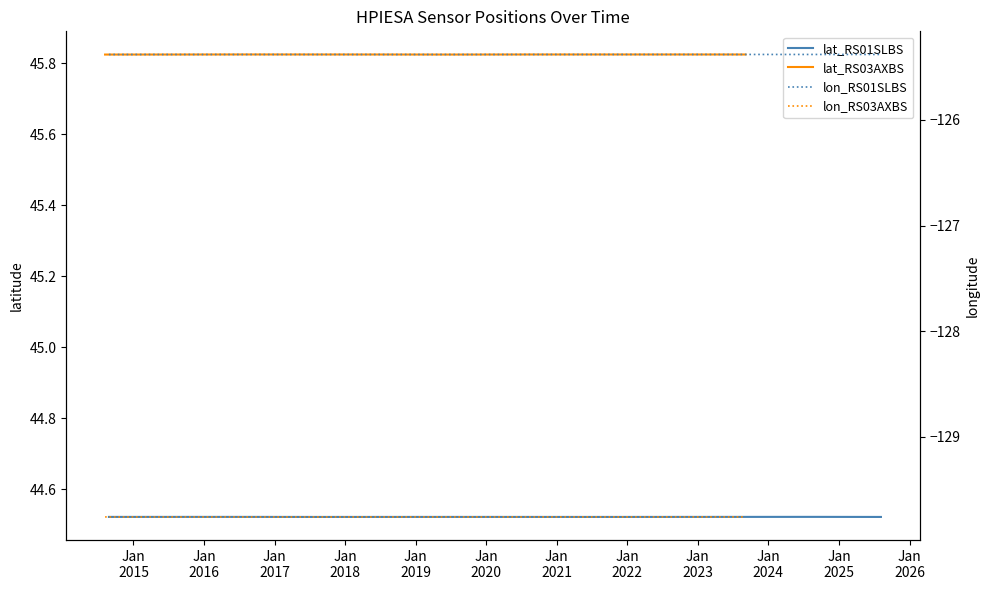

What is the value of the lat_RS01SLBS point at the 8th from the left?

44.5